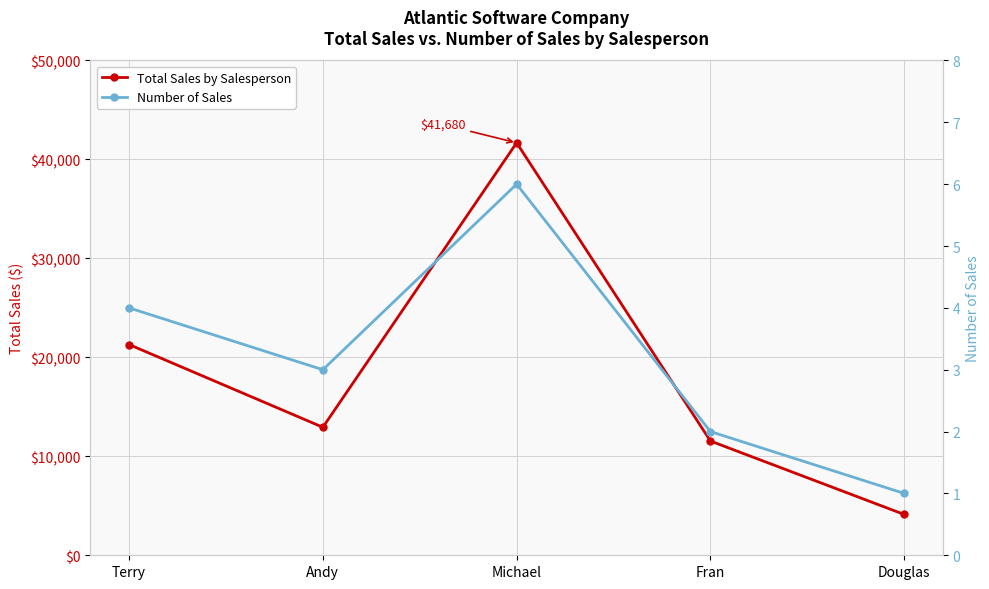

Rank the series by their average value, from lowest to highest.

Number of Sales, Total Sales by Salesperson